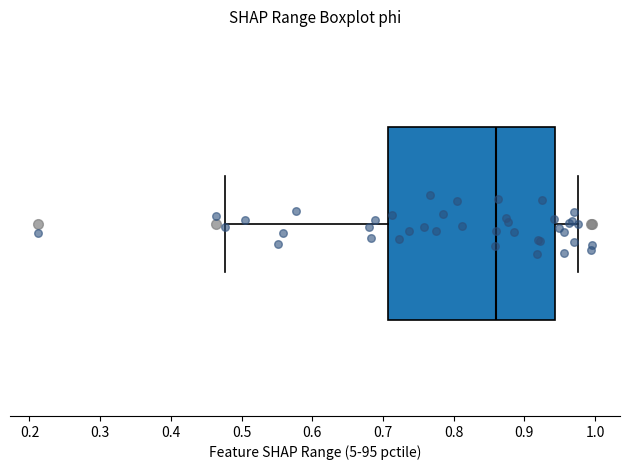

Where is the right edge of the box on the x-axis? The values are not printed on the chart, so give them approximately, as read against the axis.

0.94